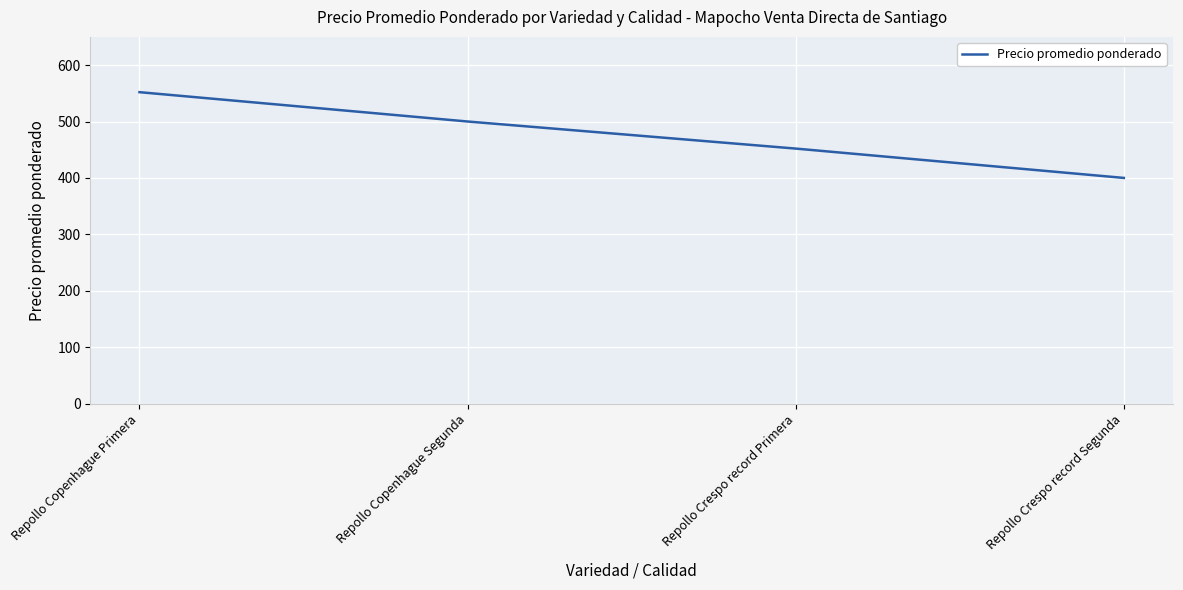

Which has a higher value, Repollo Copenhague Primera or Repollo Crespo record Primera?

Repollo Copenhague Primera